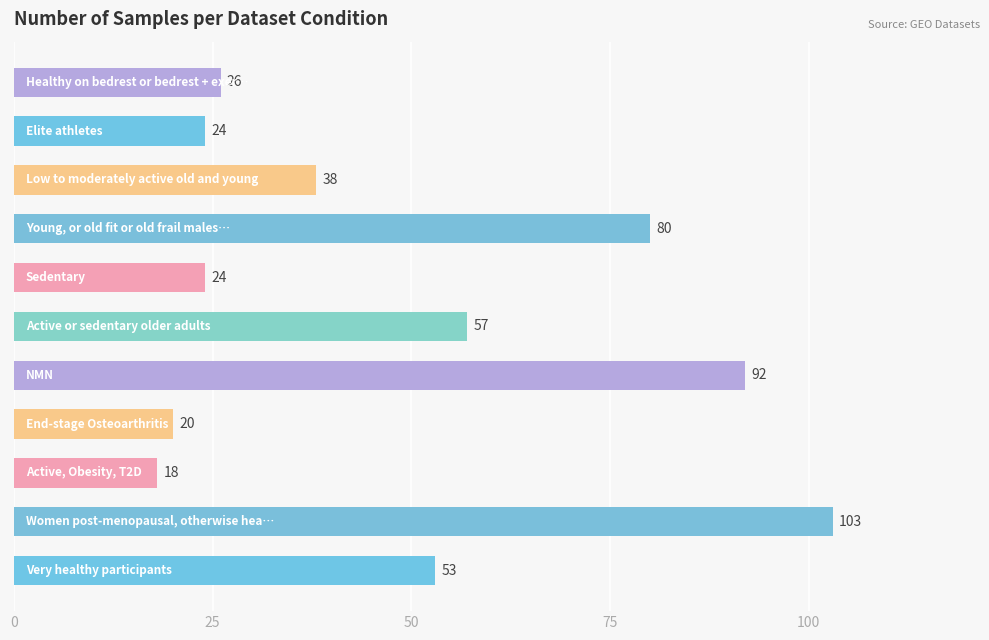

What is the greatest value displayed?

103